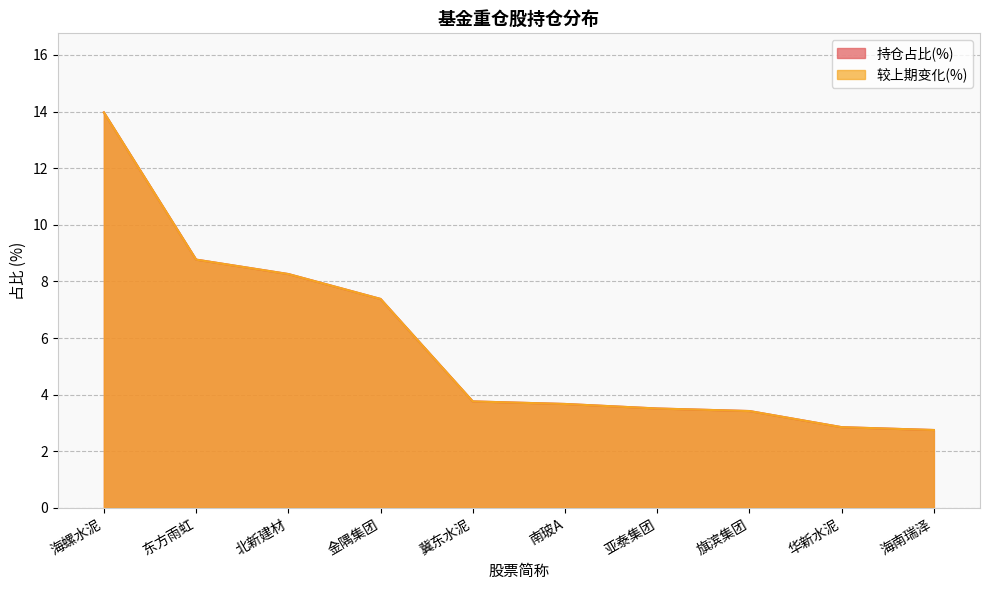

Reading left to right, what are all the values shown in this chart?

持仓占比(%): 海螺水泥=14.0	东方雨虹=8.8	北新建材=8.3	金隅集团=7.4	冀东水泥=3.8	南玻A=3.7	亚泰集团=3.5	旗滨集团=3.4	华新水泥=2.9	海南瑞泽=2.8
较上期变化(%): 海螺水泥=14.0	东方雨虹=8.8	北新建材=8.3	金隅集团=7.4	冀东水泥=3.8	南玻A=3.7	亚泰集团=3.5	旗滨集团=3.4	华新水泥=2.9	海南瑞泽=2.8